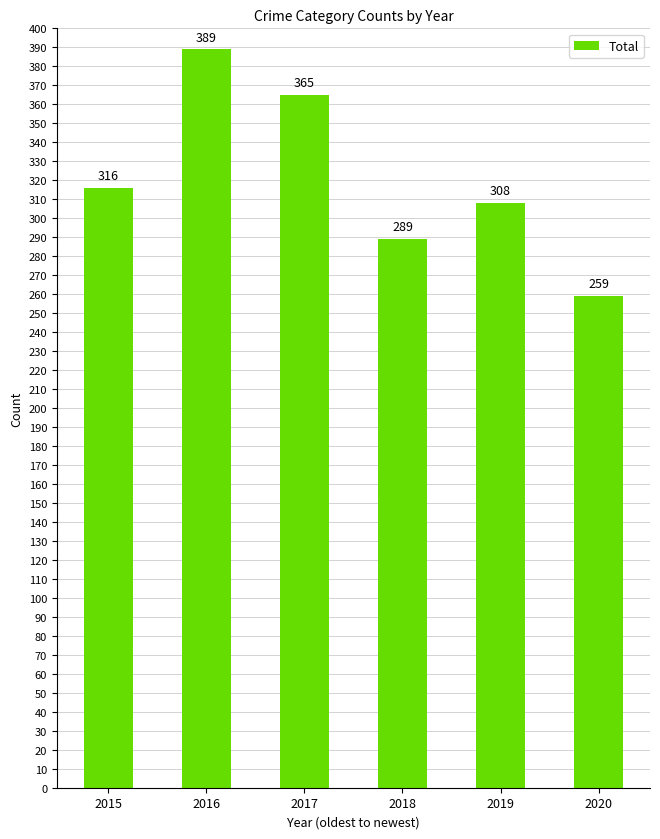

Which category has the lowest value across all series?

2020